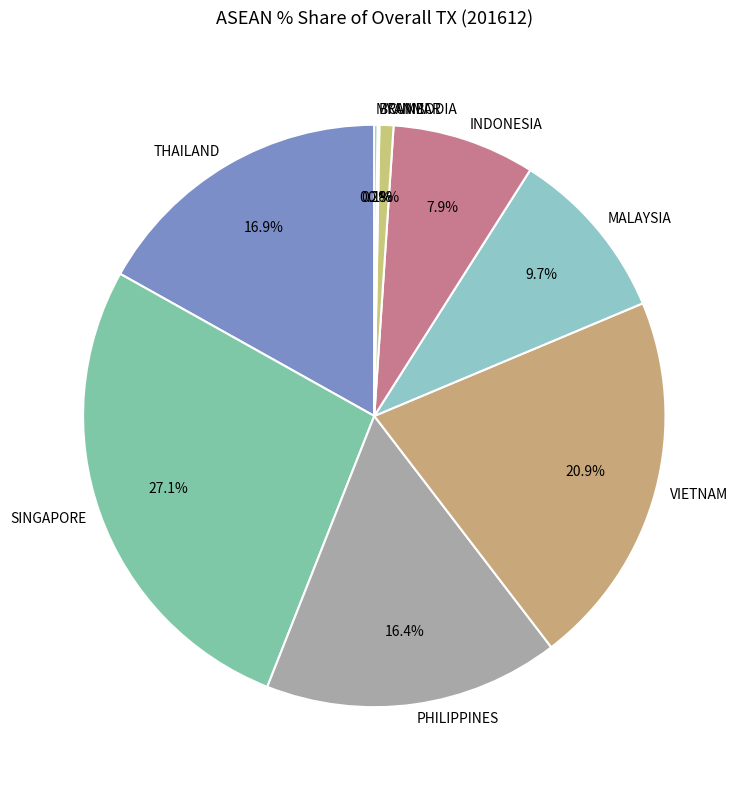

Combined, do INDONESIA and CAMBODIA account for over 50%?

No